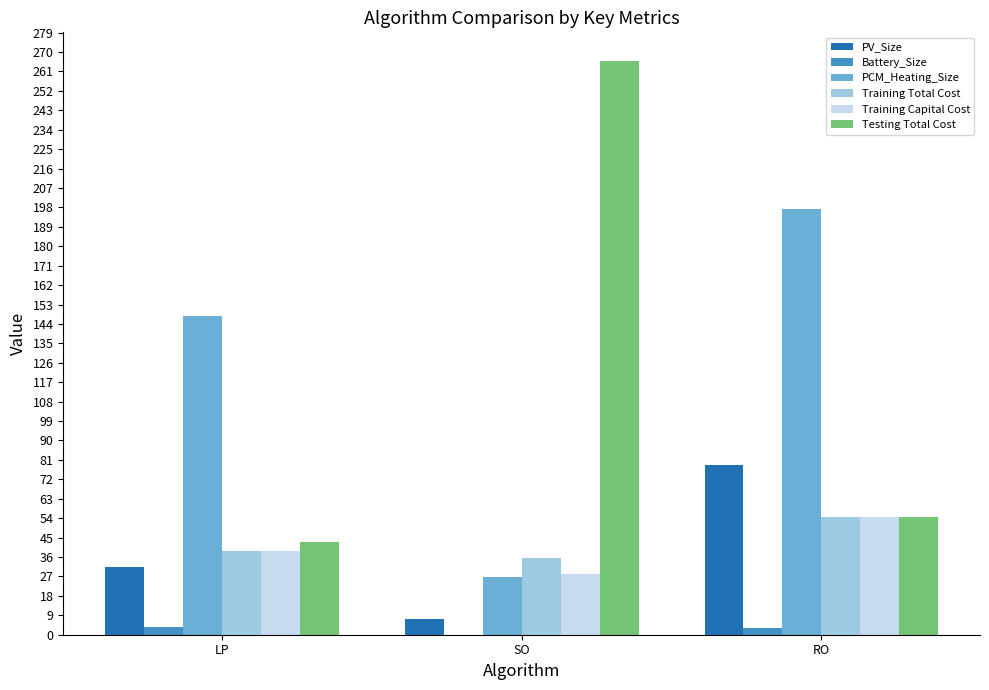

What is the greatest value displayed?

265.8